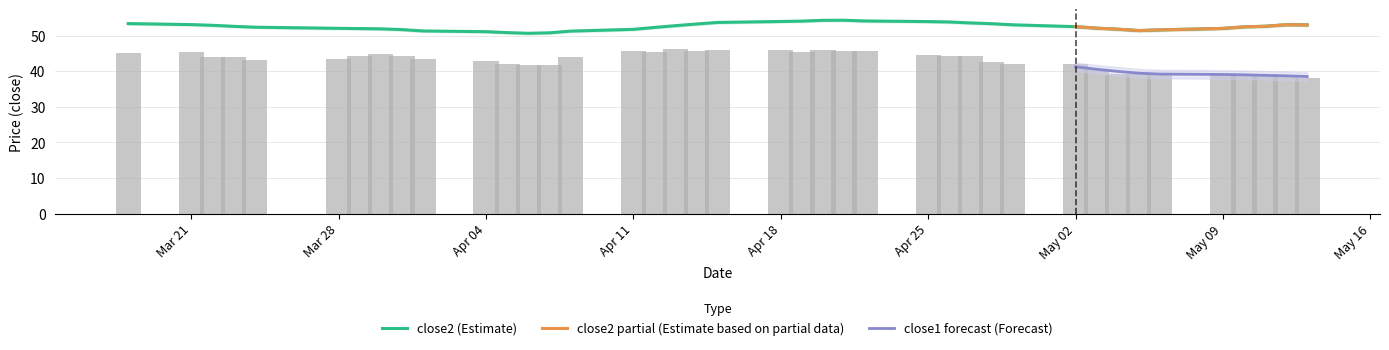

True or false: close1 forecast (Forecast) has a value of 71.7 at May 02.

False